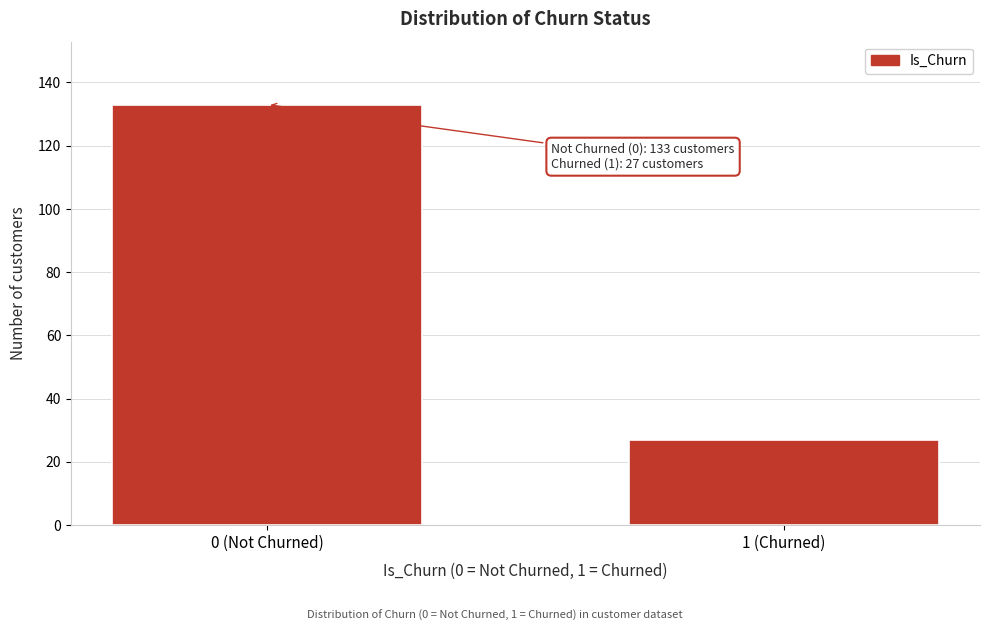

Reading right to left, list all the values displayed in this chart.

27	133